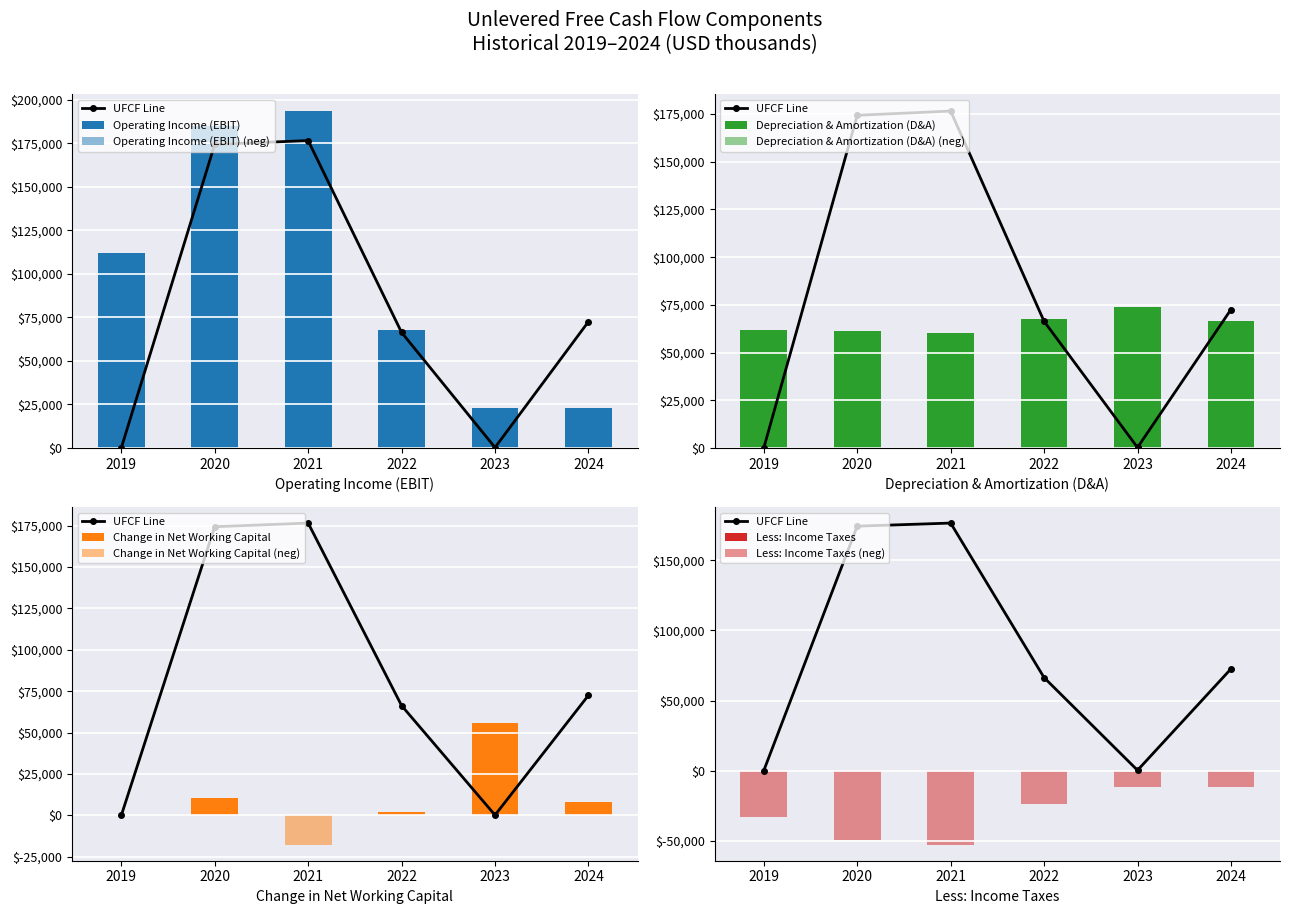

Is the value of Less: Income Taxes at 2019 greater than the value of Depreciation & Amortization (D&A) at 2019?

No